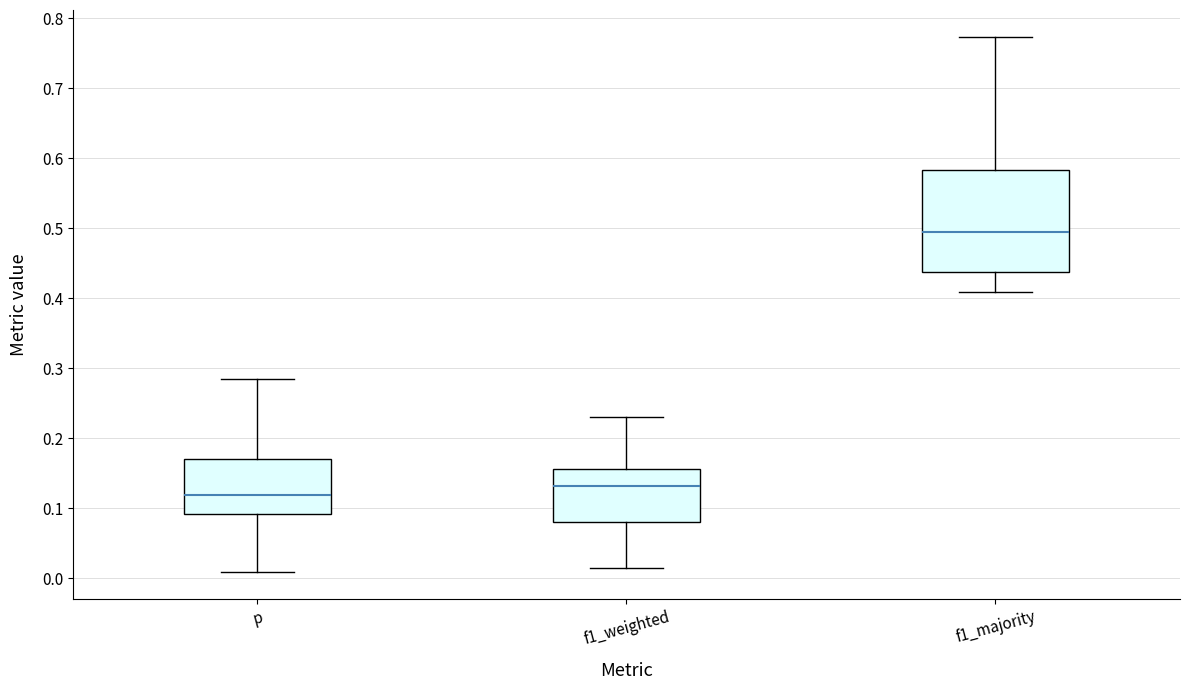

Reading left to right, transcribe this box plot: for each box, give where its median line is, the range the box spans, and where its two whiskers end, as read against the y-axis. The values are not printed on the chart, so give them approximately, as read against the axis.

p: median 0.12, box 0.09 to 0.17, whiskers 0.01 to 0.28
f1_weighted: median 0.13, box 0.08 to 0.16, whiskers 0.01 to 0.23
f1_majority: median 0.49, box 0.44 to 0.58, whiskers 0.41 to 0.77